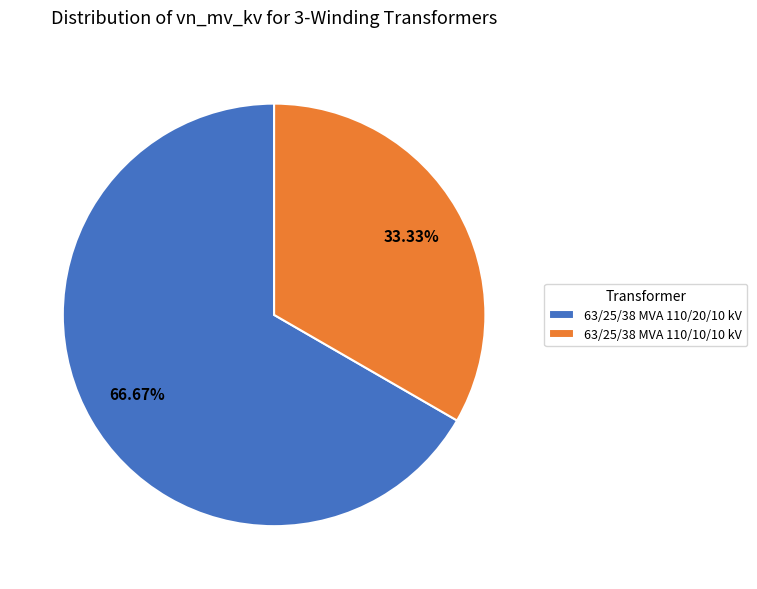

What is the largest slice in the pie chart?

63/25/38 MVA 110/20/10 kV